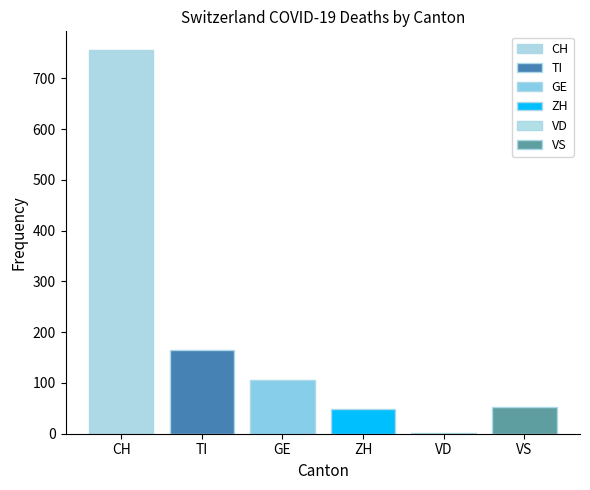

Are the bars grouped side by side (vs. stacked)?

Yes